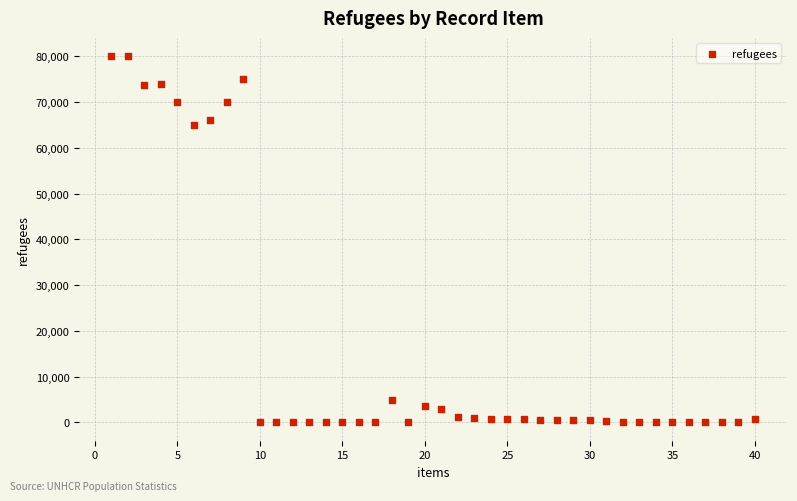

What Y value in the scatter plot is closest to 40000?

65000